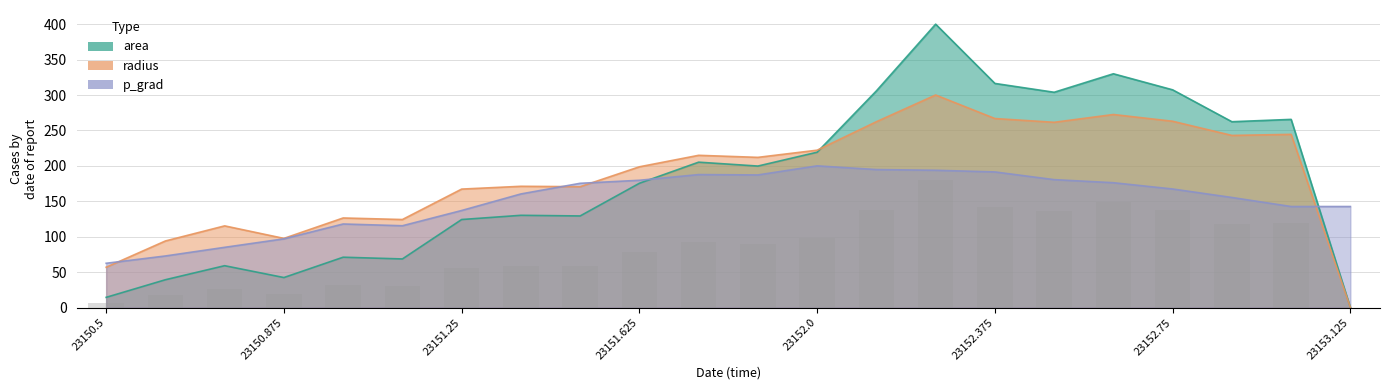

What is the value of the area bar at the 3rd from the left?

59.0